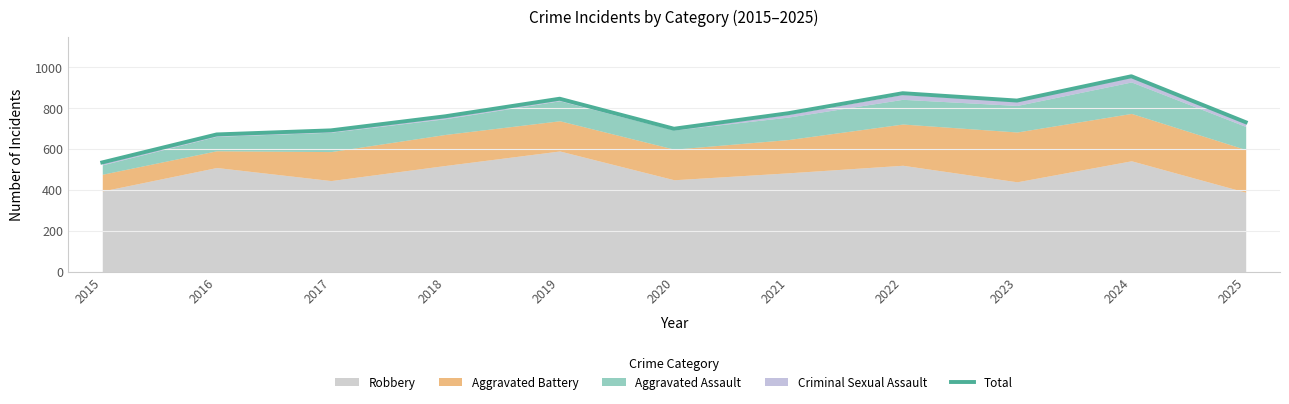

Rank the categories by value from lowest to highest.

2015, 2016, 2017, 2020, 2025, 2018, 2021, 2023, 2019, 2022, 2024